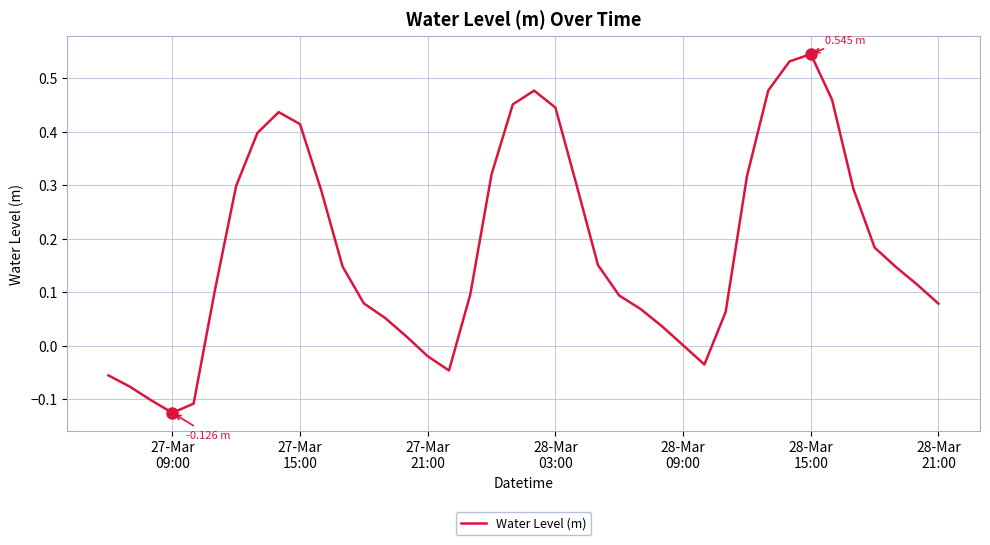

What is the difference between the maximum and minimum values?

0.7